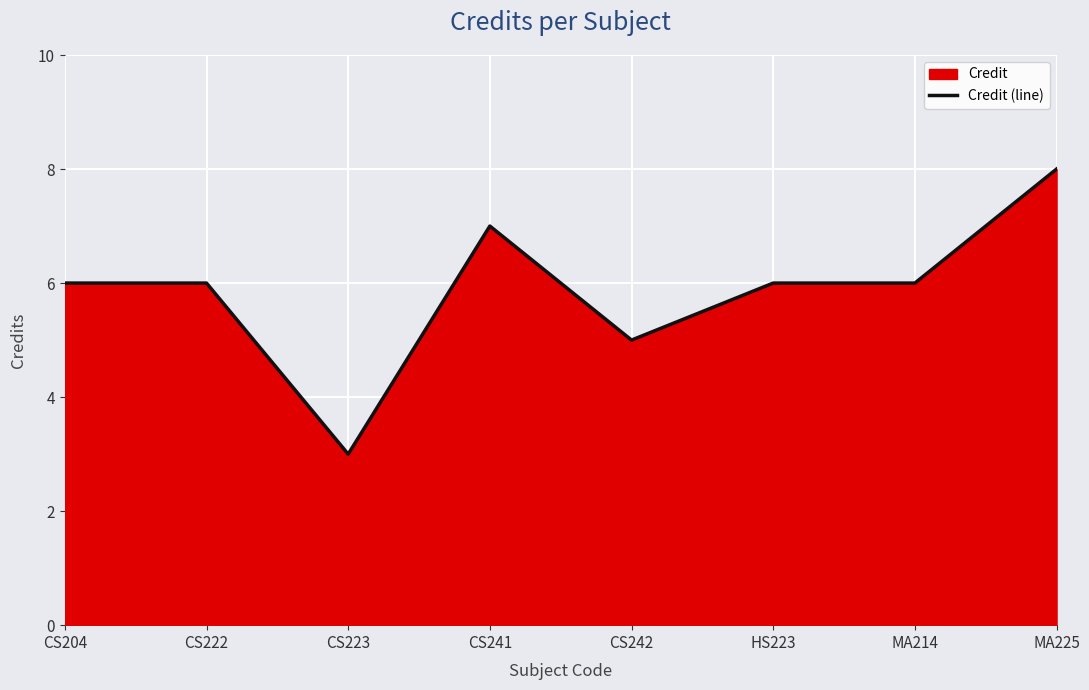

What is the ratio of the value at HS223 to the value at CS241?

0.9